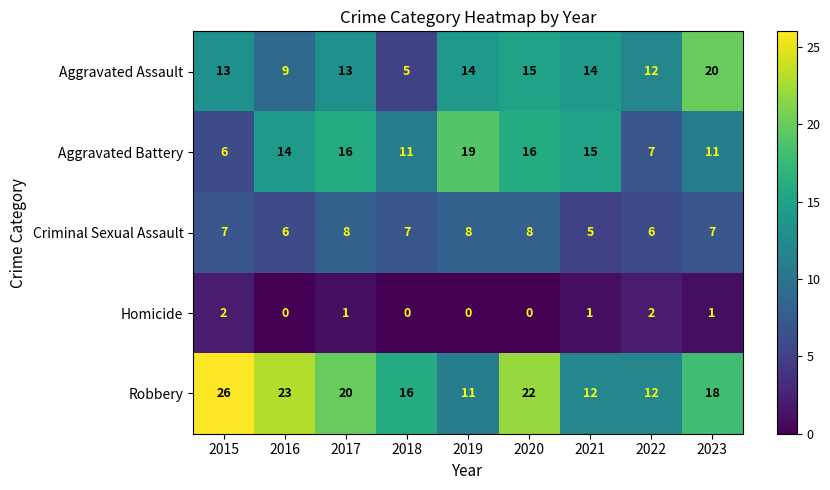

The Robbery series shows 19 at 2019. True or false?

False